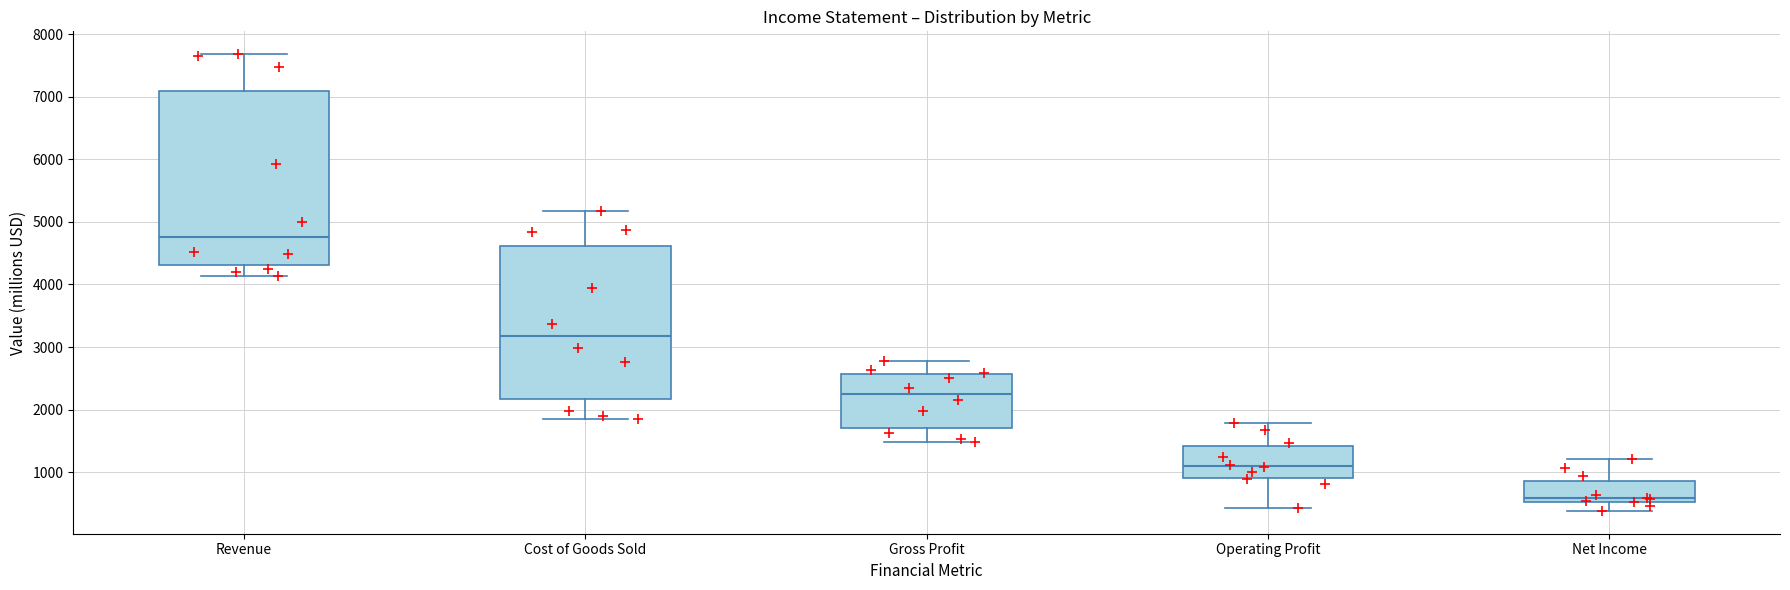

Which box's median line is the highest?

Revenue